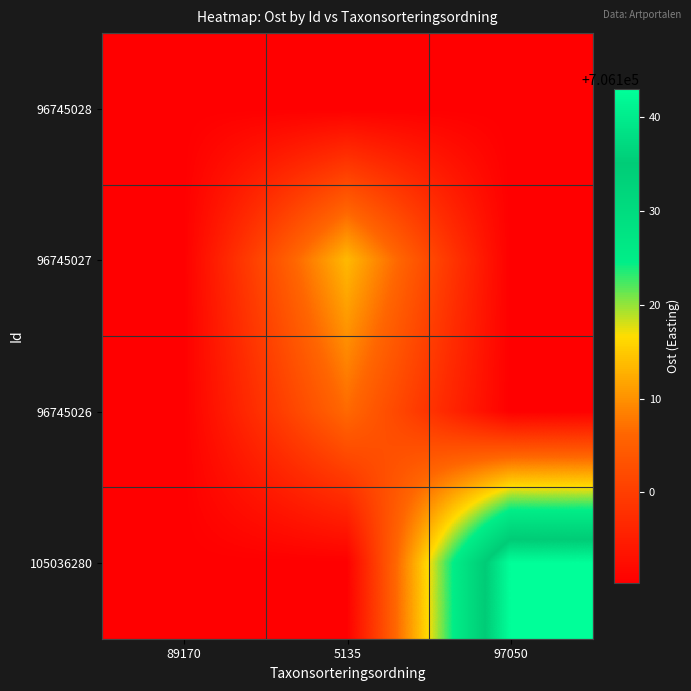

Reading left to right, what are all the values shown in this chart?

96745028: 89170=706090.4	5135=706090.4	97050=706090.4
96745027: 89170=706090.4	5135=706113.5	97050=706090.4
96745026: 89170=706090.4	5135=706106.5	97050=706090.4
105036280: 89170=706090.4	5135=706090.4	97050=706143.0